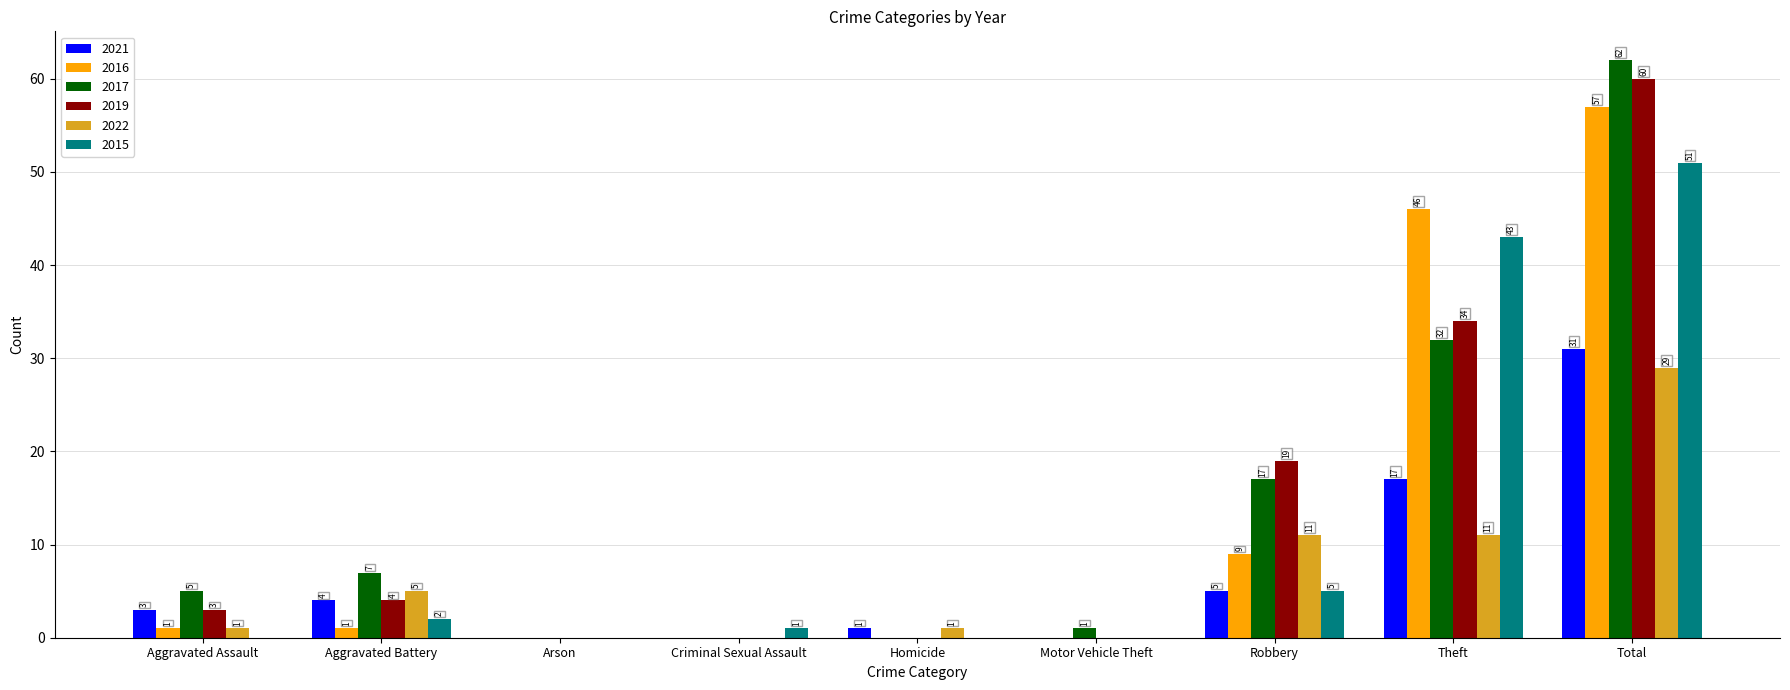

Reading left to right, list all the values displayed in this chart.

2021: Aggravated Assault=3	Aggravated Battery=4	Arson=0	Criminal Sexual Assault=0	Homicide=1	Motor Vehicle Theft=0	Robbery=5	Theft=17	Total=31
2016: Aggravated Assault=1	Aggravated Battery=1	Arson=0	Criminal Sexual Assault=0	Homicide=0	Motor Vehicle Theft=0	Robbery=9	Theft=46	Total=57
2017: Aggravated Assault=5	Aggravated Battery=7	Arson=0	Criminal Sexual Assault=0	Homicide=0	Motor Vehicle Theft=1	Robbery=17	Theft=32	Total=62
2019: Aggravated Assault=3	Aggravated Battery=4	Arson=0	Criminal Sexual Assault=0	Homicide=0	Motor Vehicle Theft=0	Robbery=19	Theft=34	Total=60
2022: Aggravated Assault=1	Aggravated Battery=5	Arson=0	Criminal Sexual Assault=0	Homicide=1	Motor Vehicle Theft=0	Robbery=11	Theft=11	Total=29
2015: Aggravated Assault=0	Aggravated Battery=2	Arson=0	Criminal Sexual Assault=1	Homicide=0	Motor Vehicle Theft=0	Robbery=5	Theft=43	Total=51